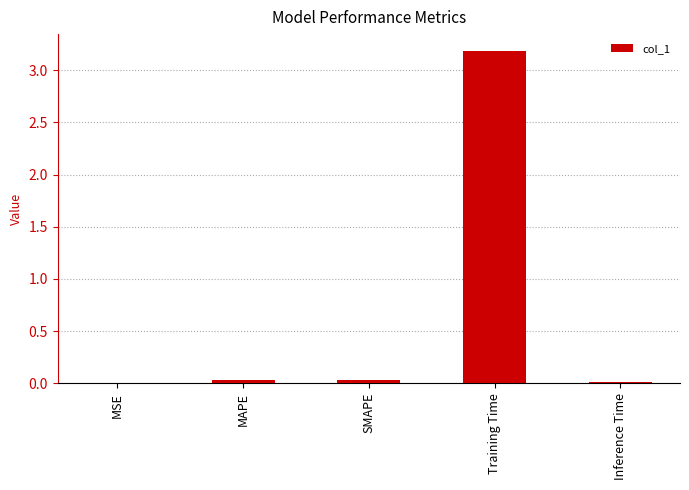

The chart shows a value of 0.0 at MSE. True or false?

True